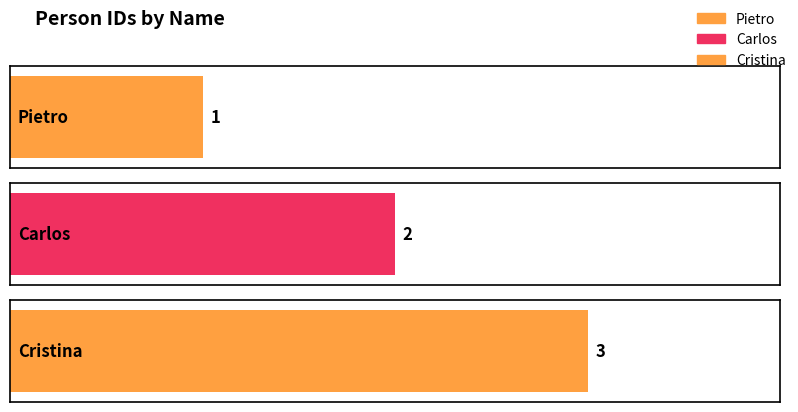

True or false: the data shows 2 at Pietro.

False